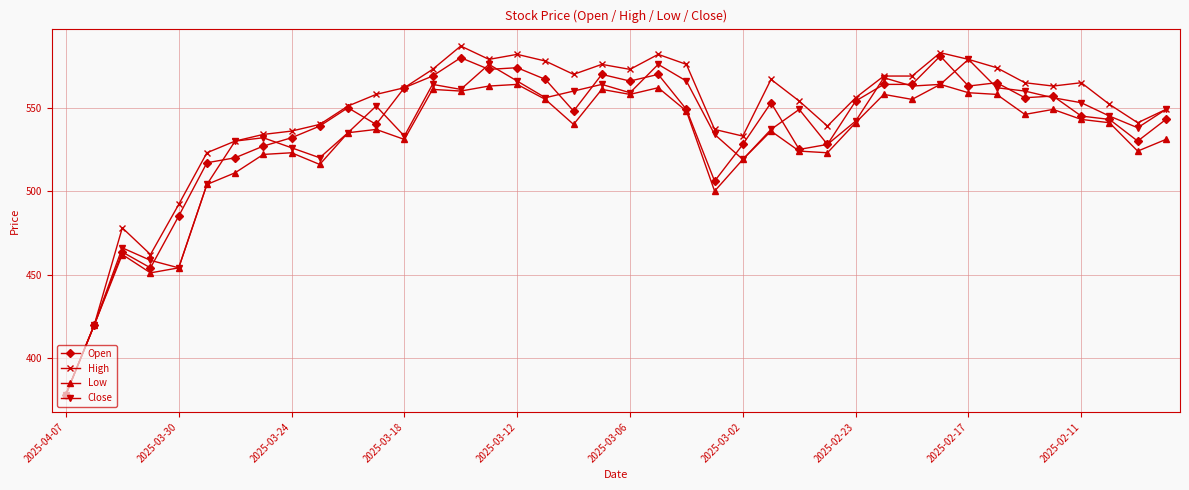

Does the chart have visible grid lines?

Yes